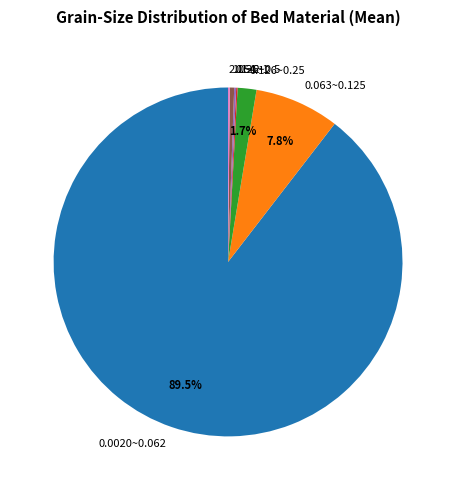

Which slice is the largest?

0.0020~0.062